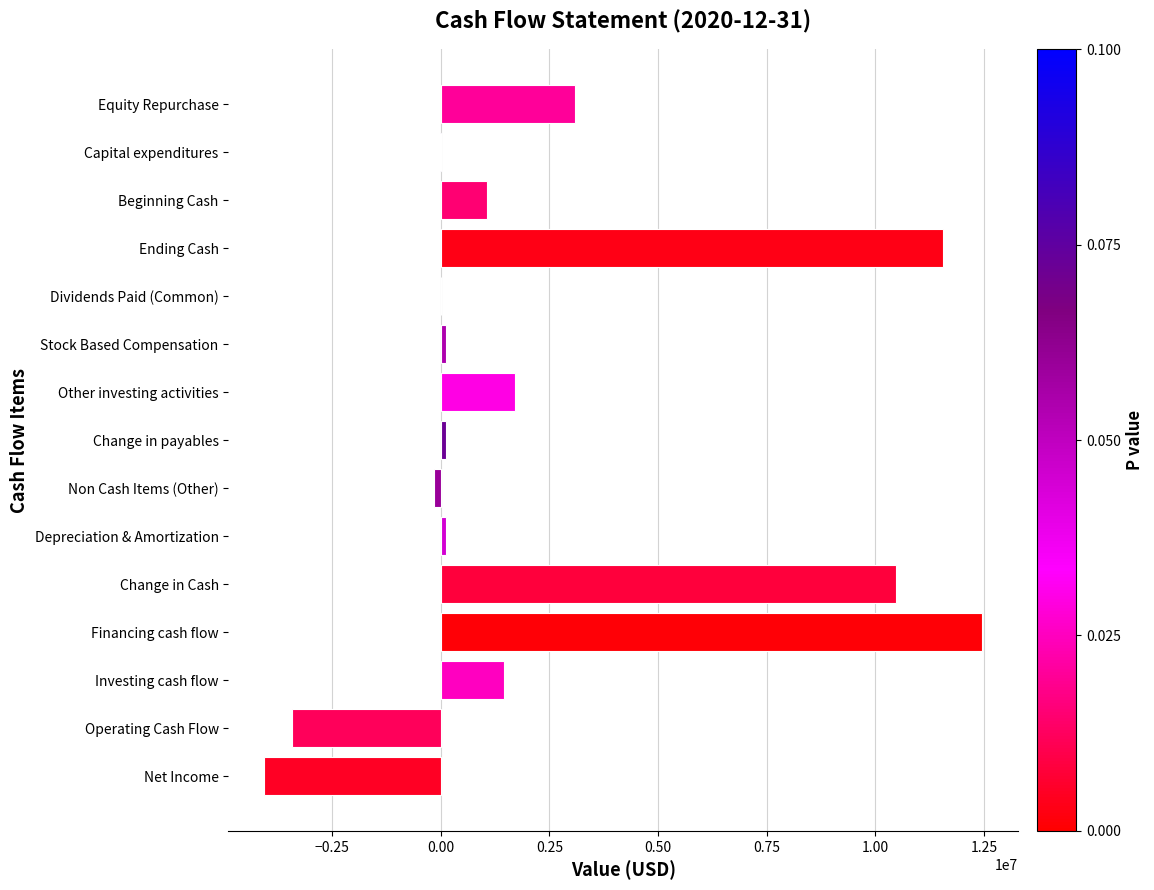

The value at Dividends Paid (Common) is 9372467. True or false?

False